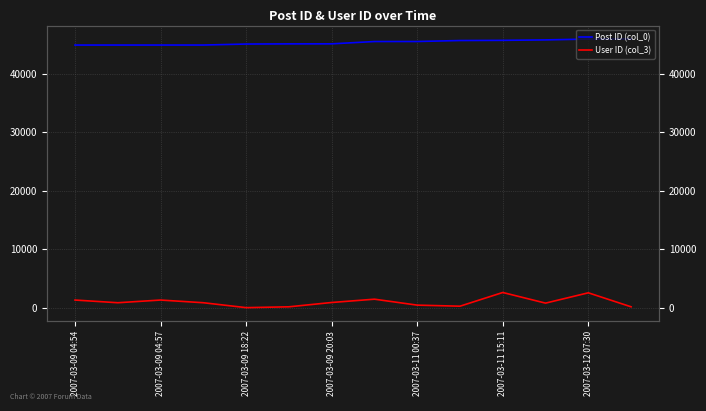

How many interior local valleys does the User ID (col_3) series have?

4